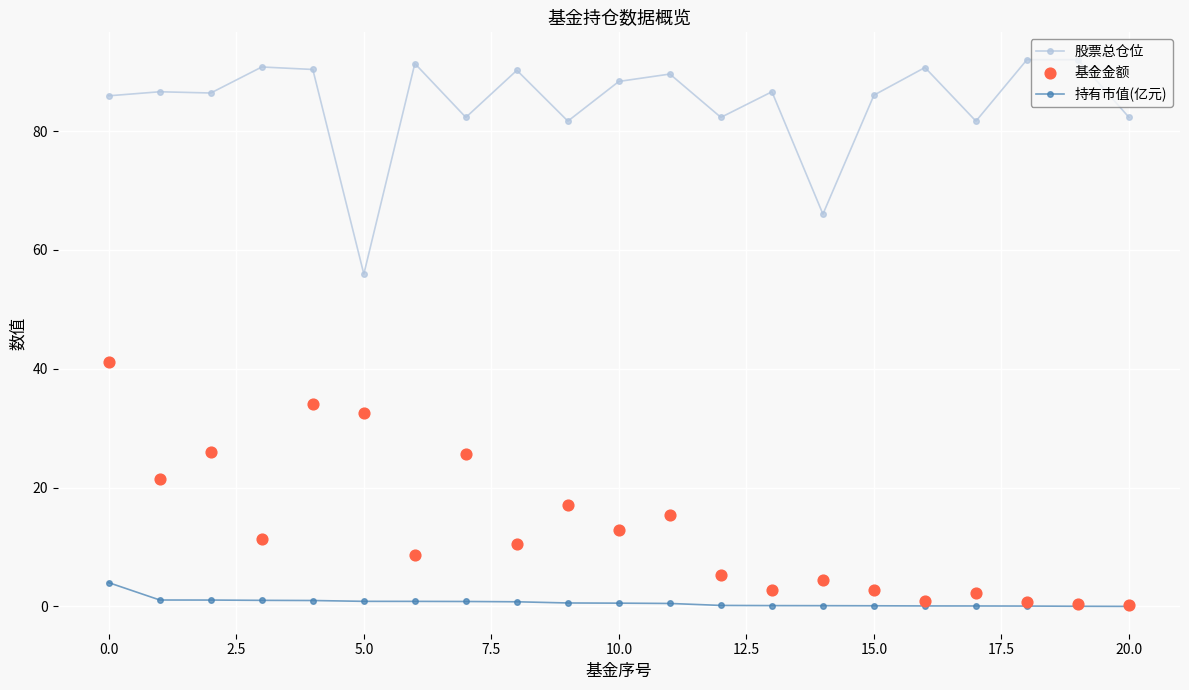

True or false: 持有市值(亿元) and 股票总仓位 cross at least once.

False